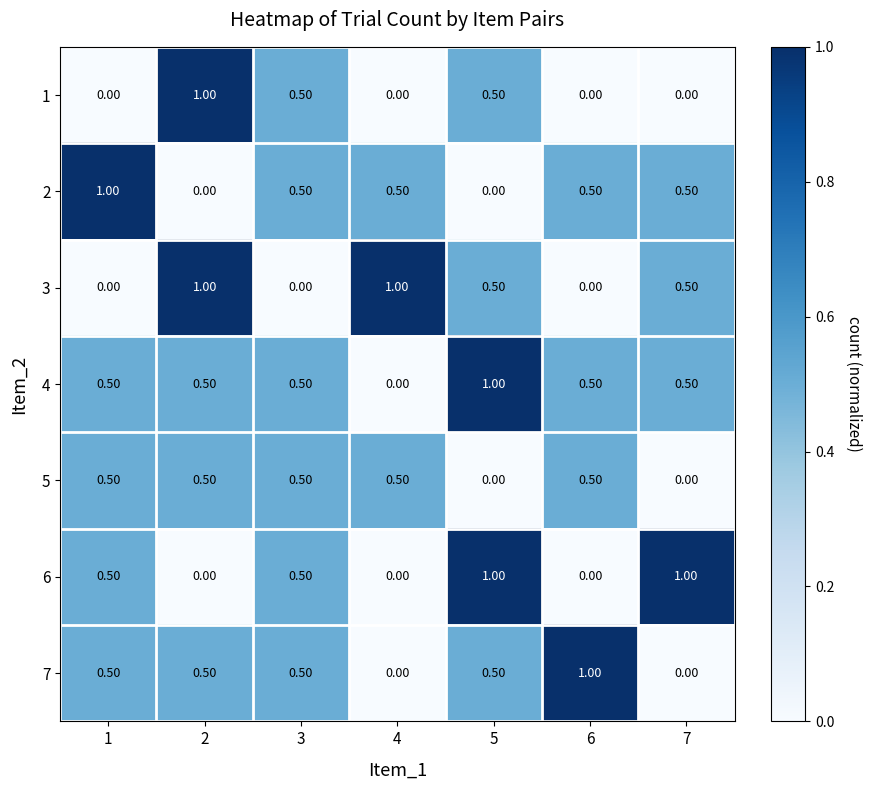

How many series are shown in this chart?

7